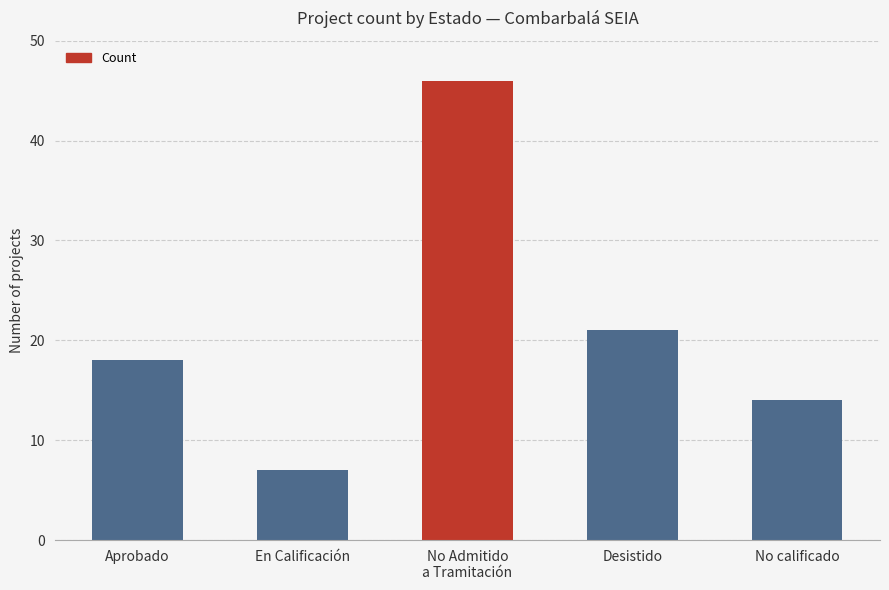

True or false: the data shows 27 at Aprobado.

False